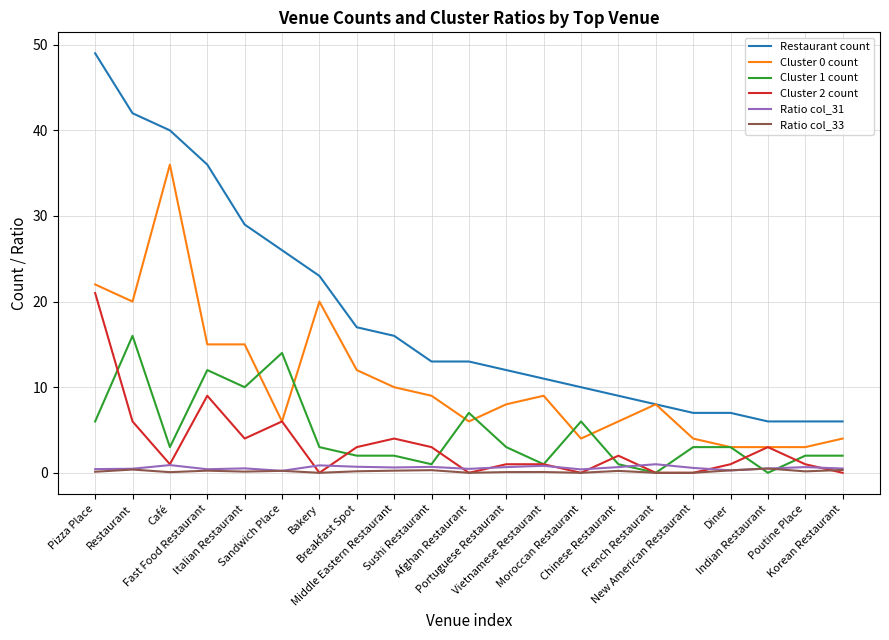

Which series changed the most between Sandwich Place and Poutine Place?

Restaurant count